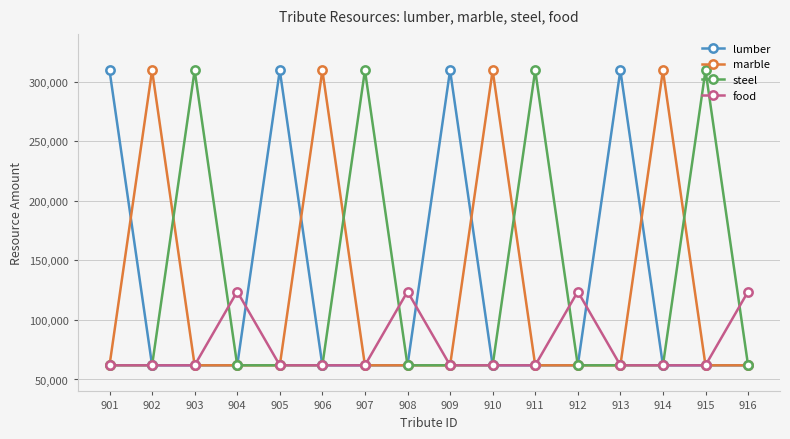

At how many categories does at least one series exceed 153071?

12